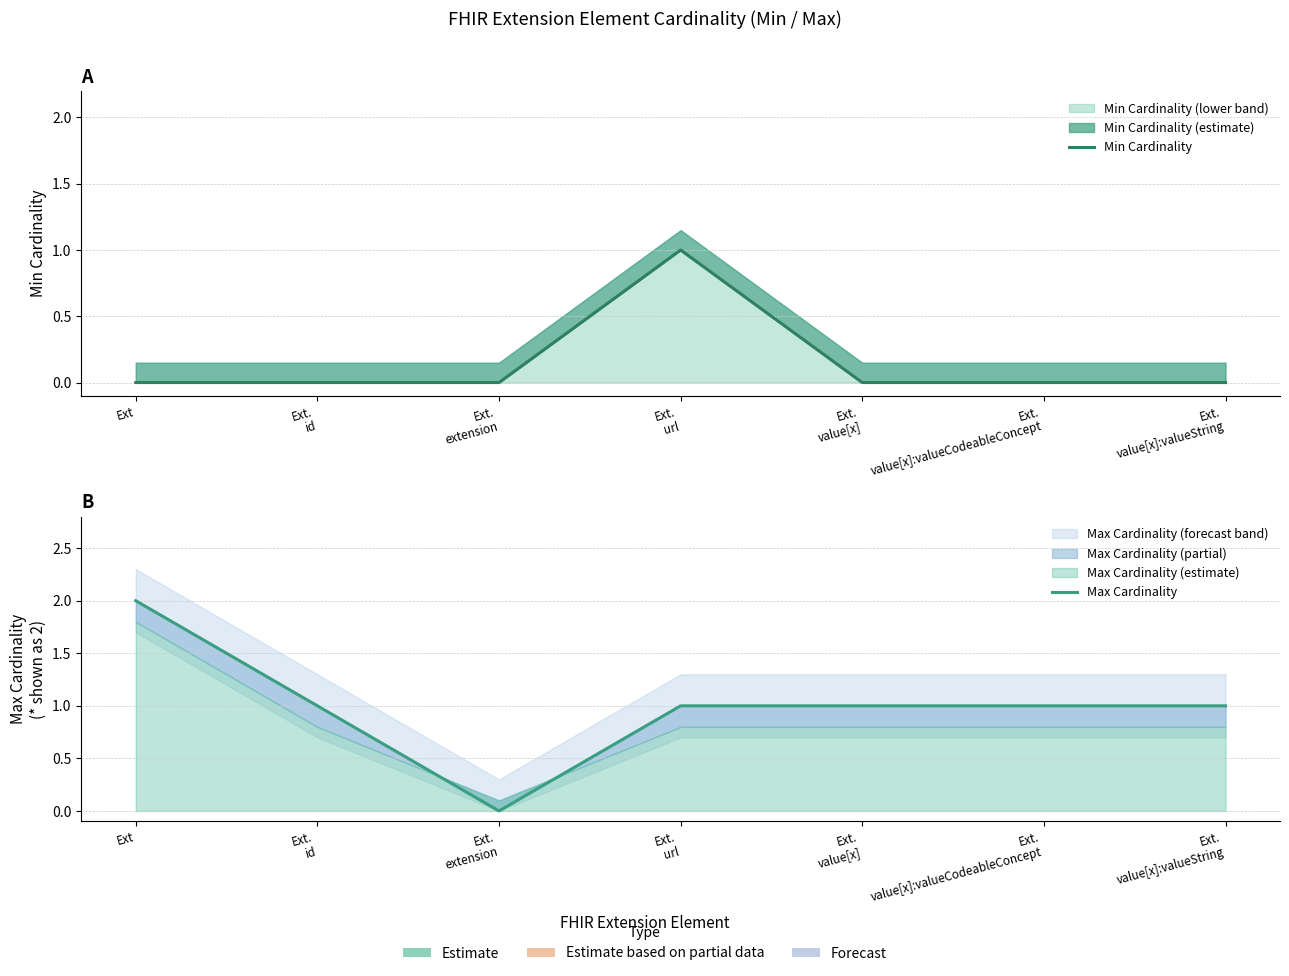

Between Ext.
url and Ext.
value[x]:valueCodeableConcept, which series saw the biggest shift?

Min Cardinality